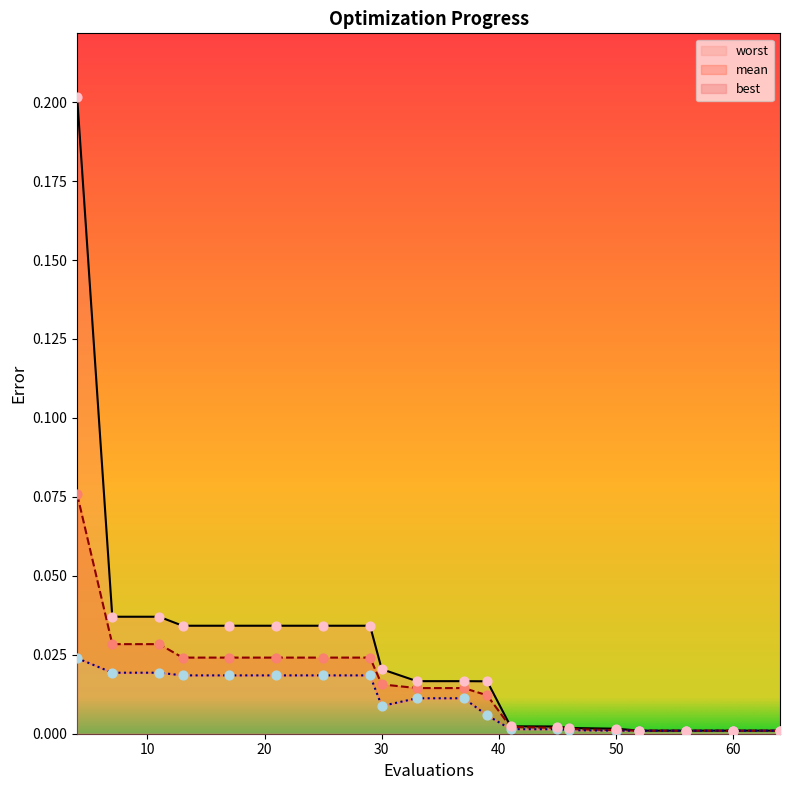

At how many categories does at least one series exceed 0?

20